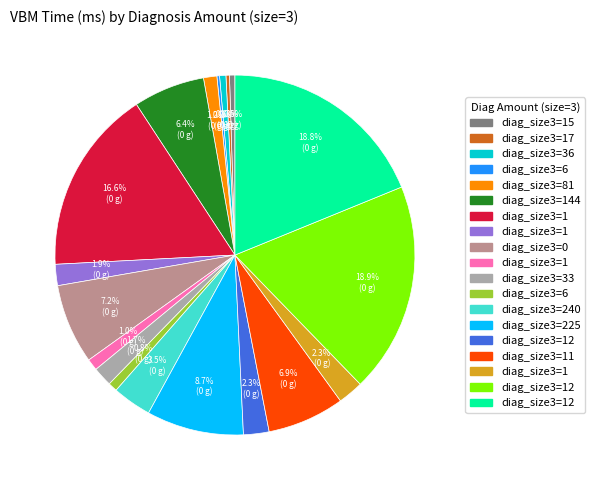

Is there any slice that represents more than half of the pie?

No